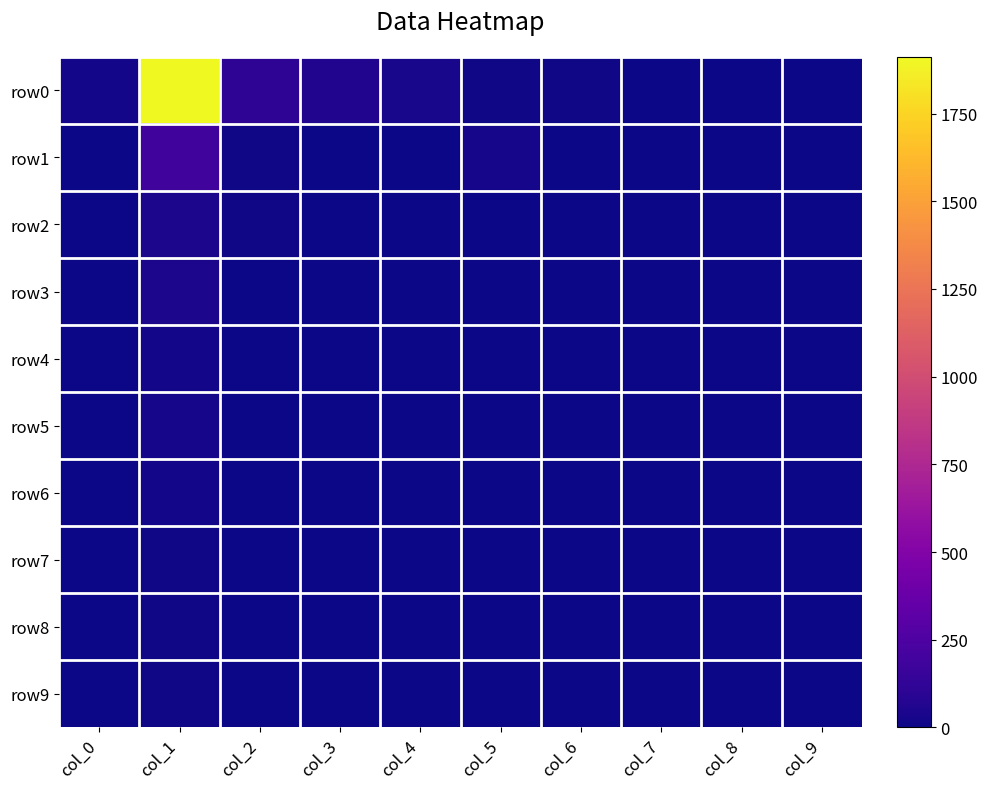

Which has a higher value, col_9 or col_8?

col_9